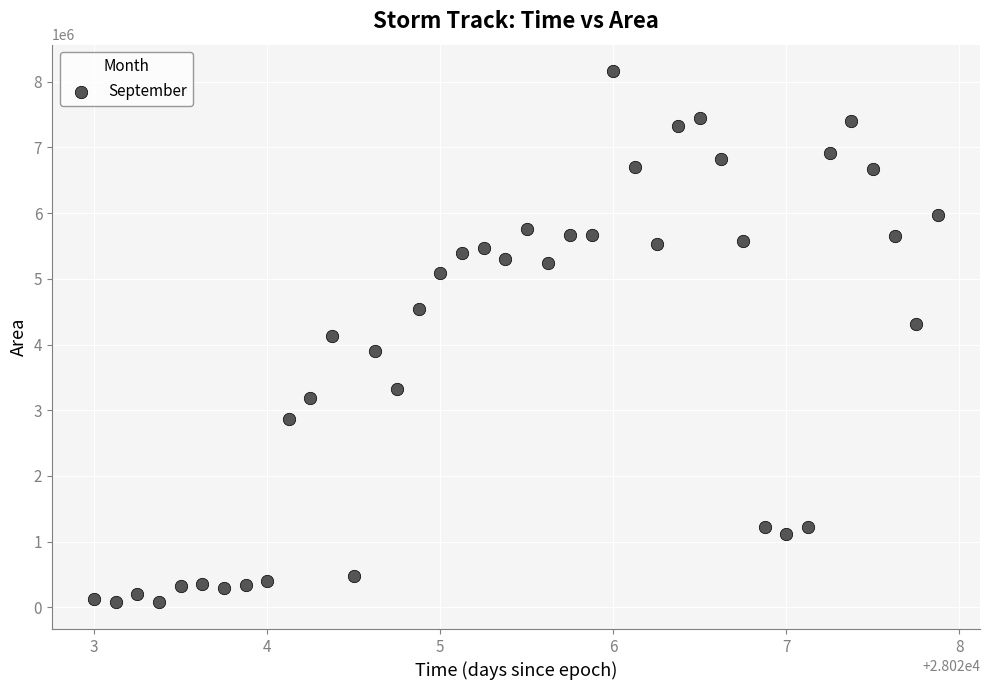

What is the range of Y values (max minus min)?

8086250